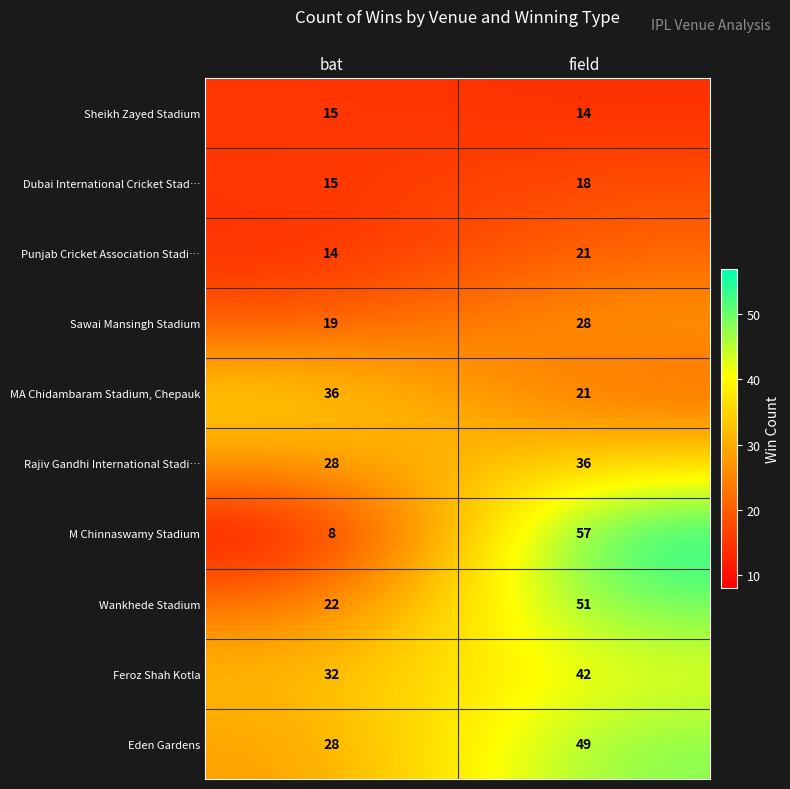

Reading right to left, list all the values displayed in this chart.

Sheikh Zayed Stadium: field=14	bat=15
Dubai International Cricket Stad…: field=18	bat=15
Punjab Cricket Association Stadi…: field=21	bat=14
Sawai Mansingh Stadium: field=28	bat=19
MA Chidambaram Stadium, Chepauk: field=21	bat=36
Rajiv Gandhi International Stadi…: field=36	bat=28
M Chinnaswamy Stadium: field=57	bat=8
Wankhede Stadium: field=51	bat=22
Feroz Shah Kotla: field=42	bat=32
Eden Gardens: field=49	bat=28